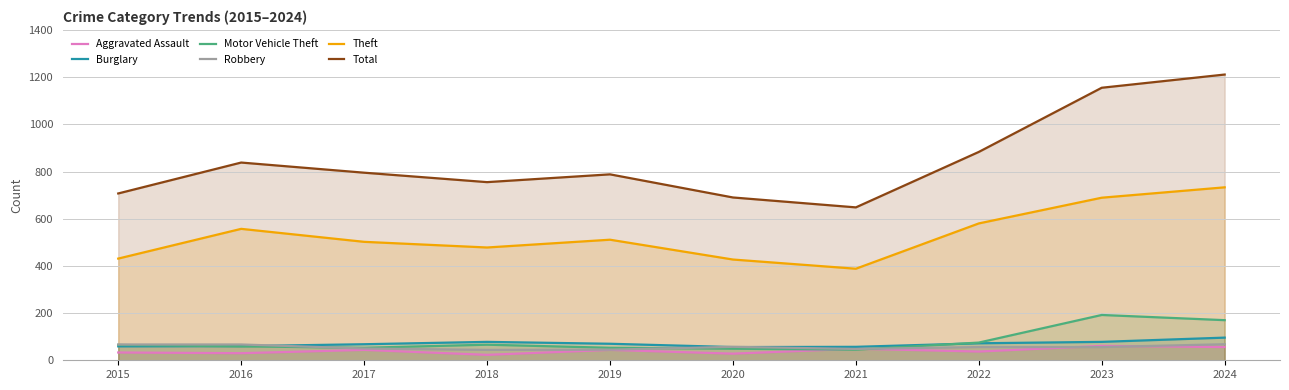

True or false: Aggravated Assault and Theft intersect in this chart.

False